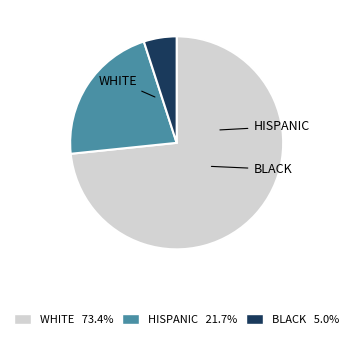

Is there a majority slice in this chart?

Yes